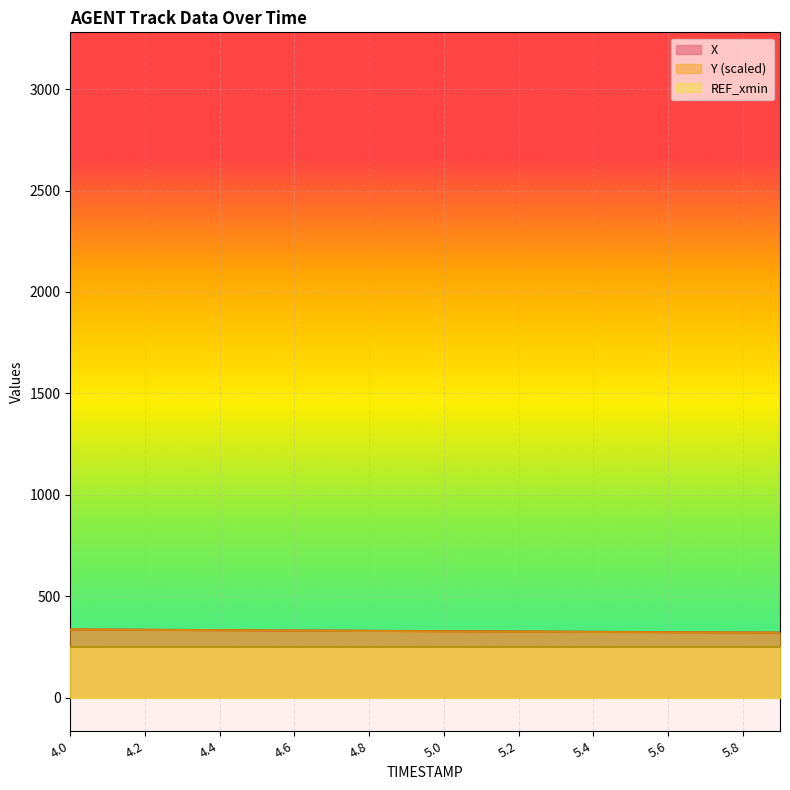

What is the greatest value displayed?

335.6